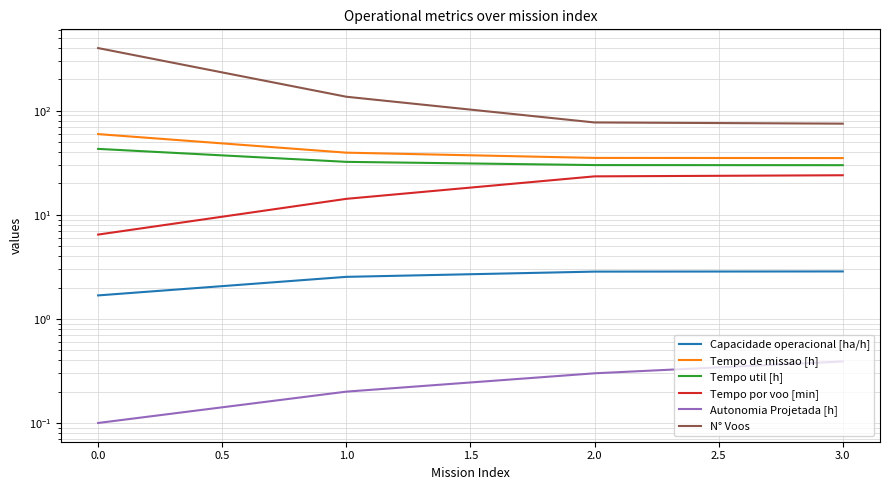

How many lines are shown in the chart?

6